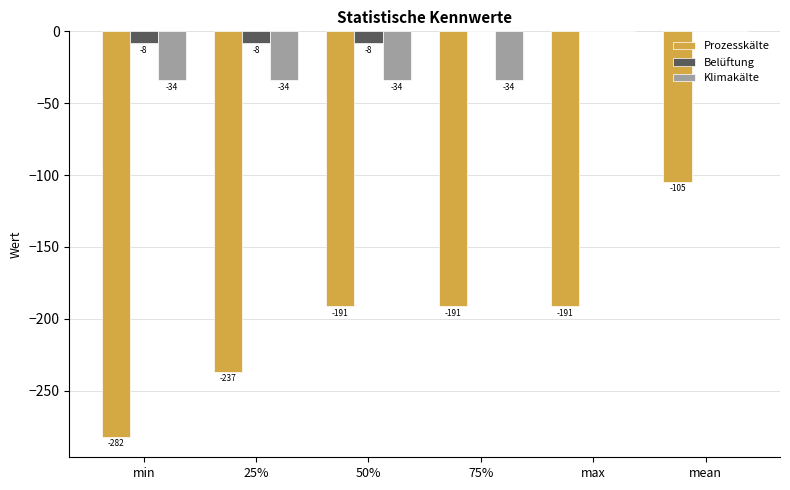

Which category has the lowest value in the Prozesskälte series?

min